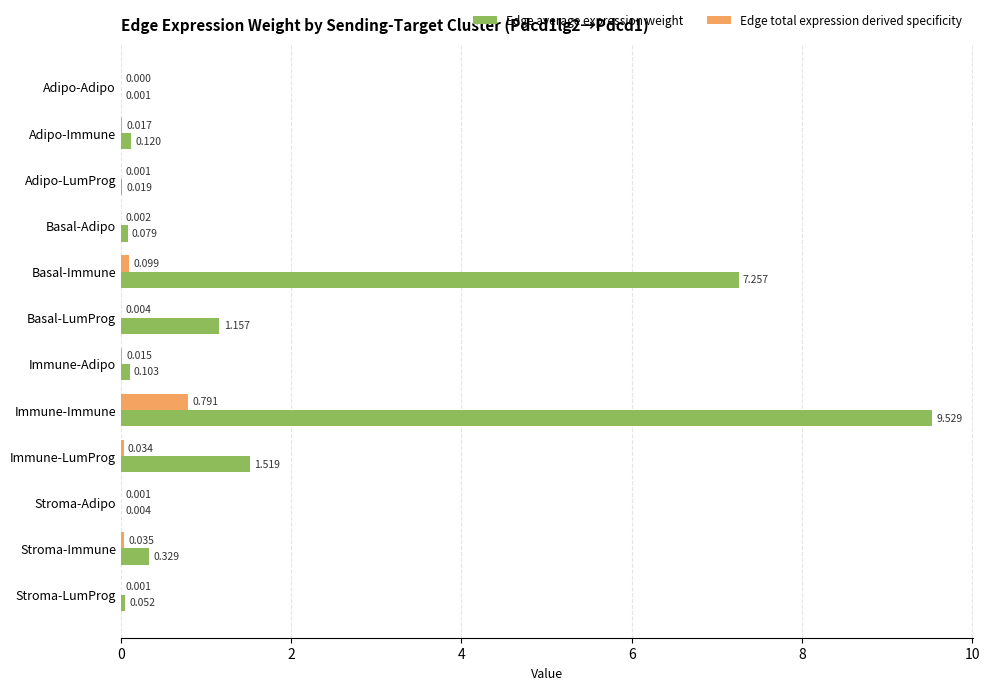

Where is Edge average expression weight nearest to the value 4?

Immune-LumProg